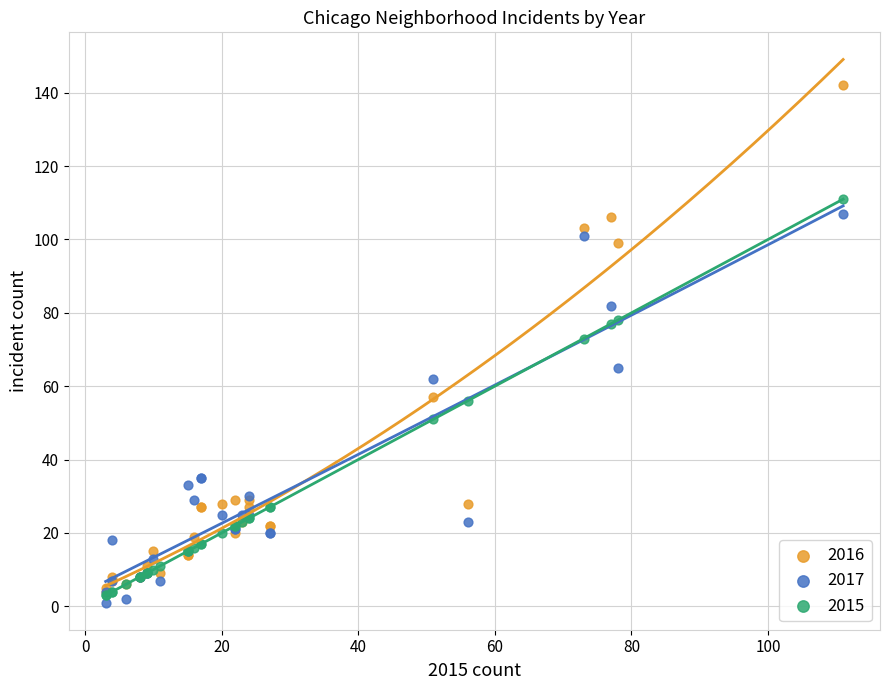

Which series contains the highest Y value?

2016